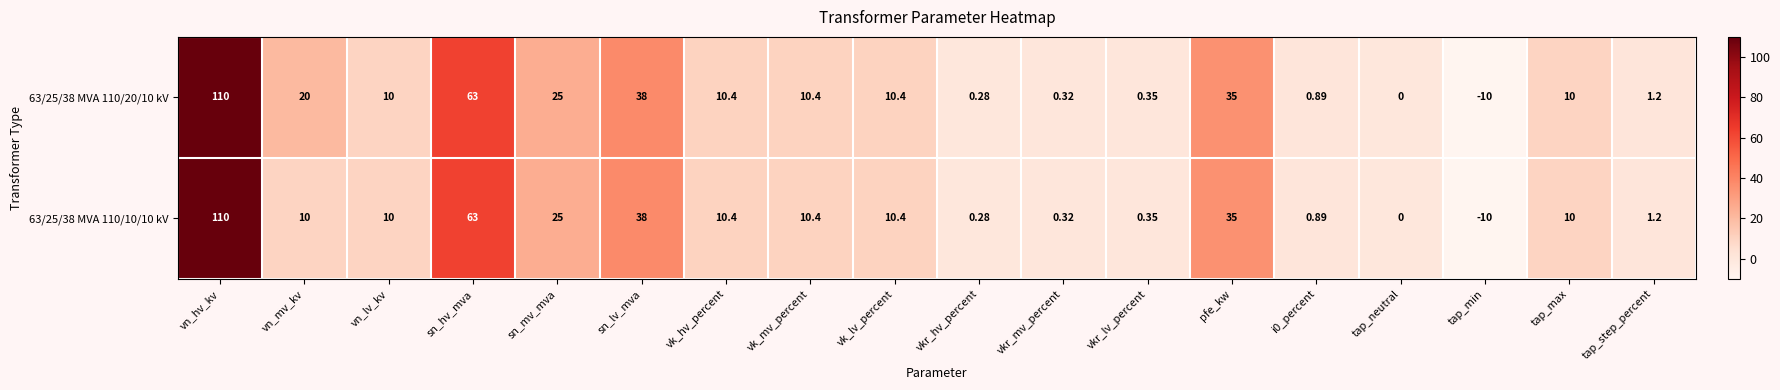

How many values in the 63/25/38 MVA 110/10/10 kV series are below 10?

7